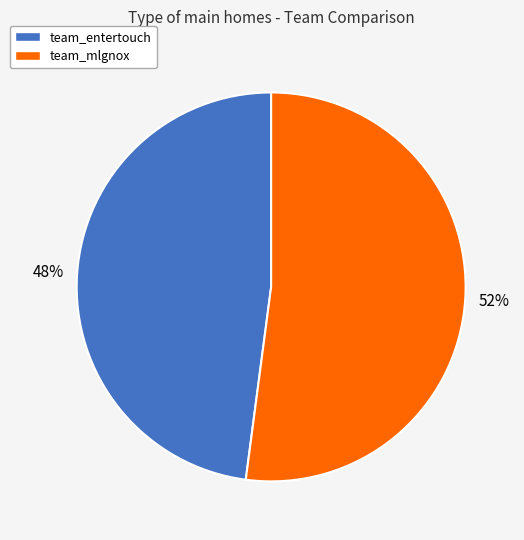

To the nearest percent, what percentage of the pie is team_entertouch?

48%